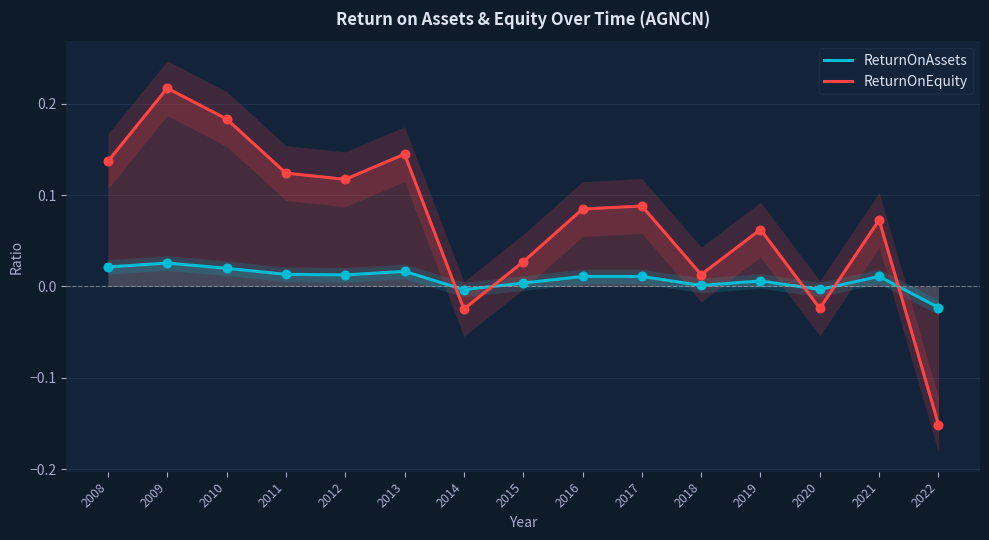

Which series has the widest spread of Y values?

ReturnOnEquity